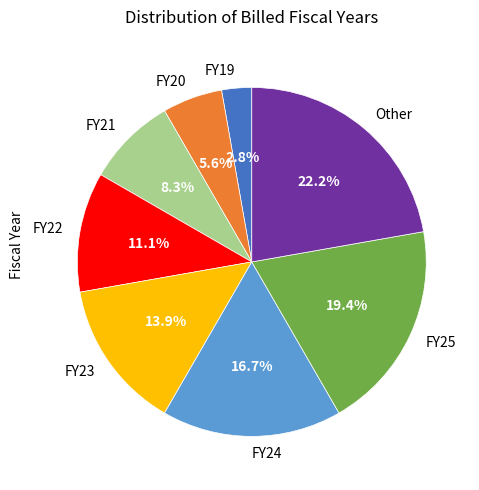

True or false: FY20 accounts for 12% of the total.

False